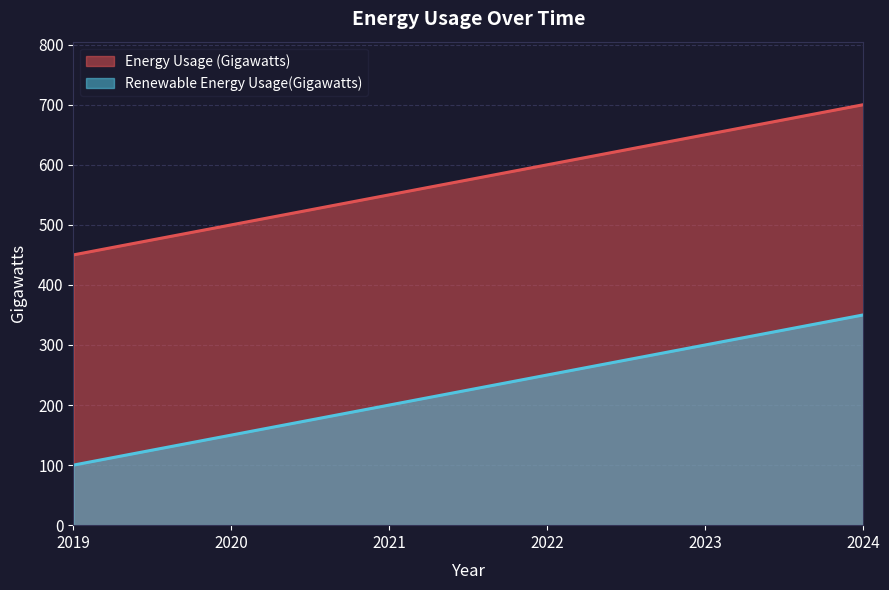

At which category is the sum across all series the highest?

2024